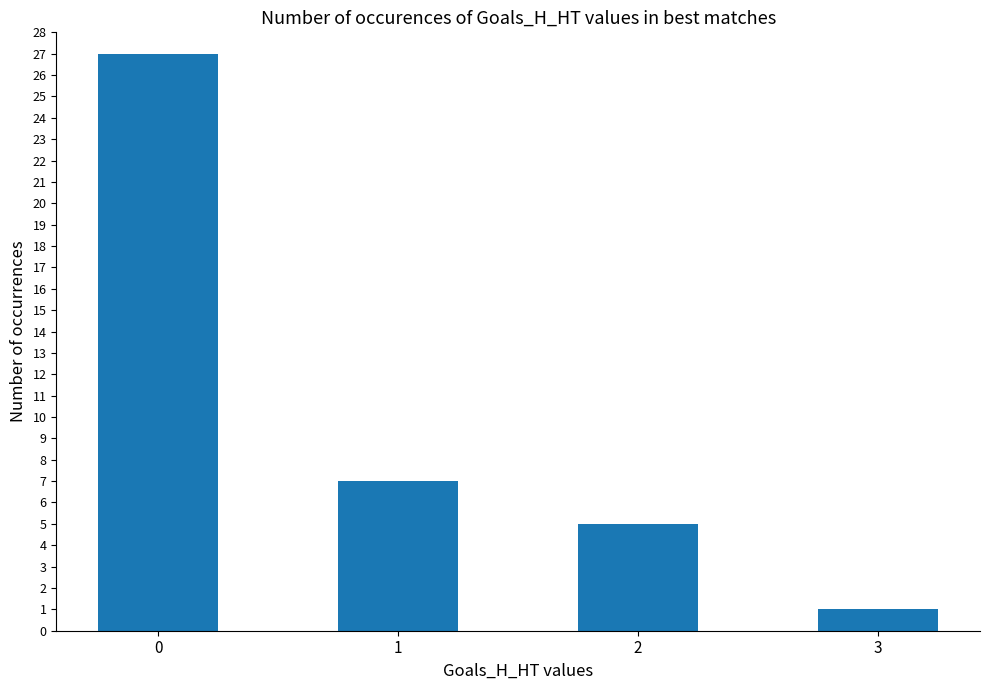

Rank the categories by value from highest to lowest.

0, 1, 2, 3